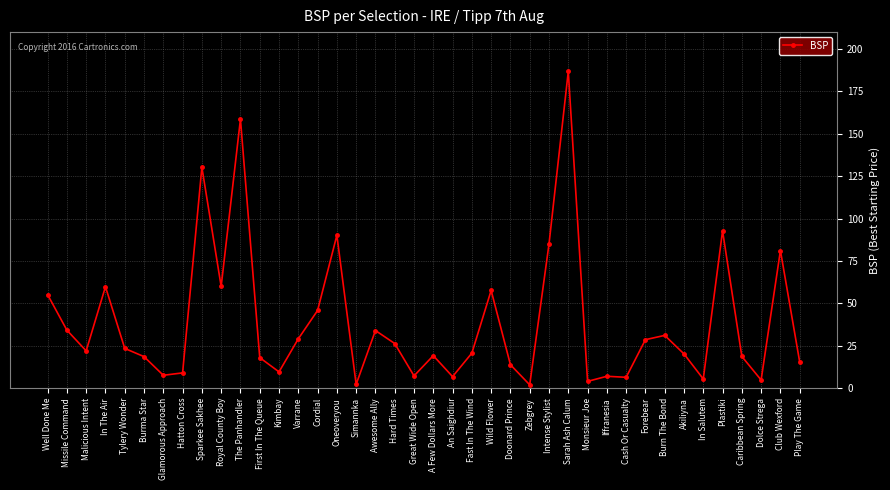

What is the value of the 35th point from the left?

5.4